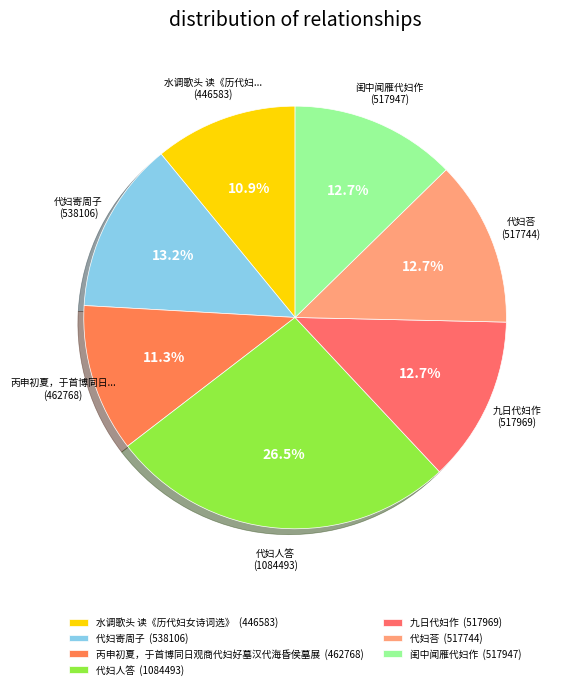

What percentage is the 闺中闻雁代妇作 slice, to the nearest percent?

13%